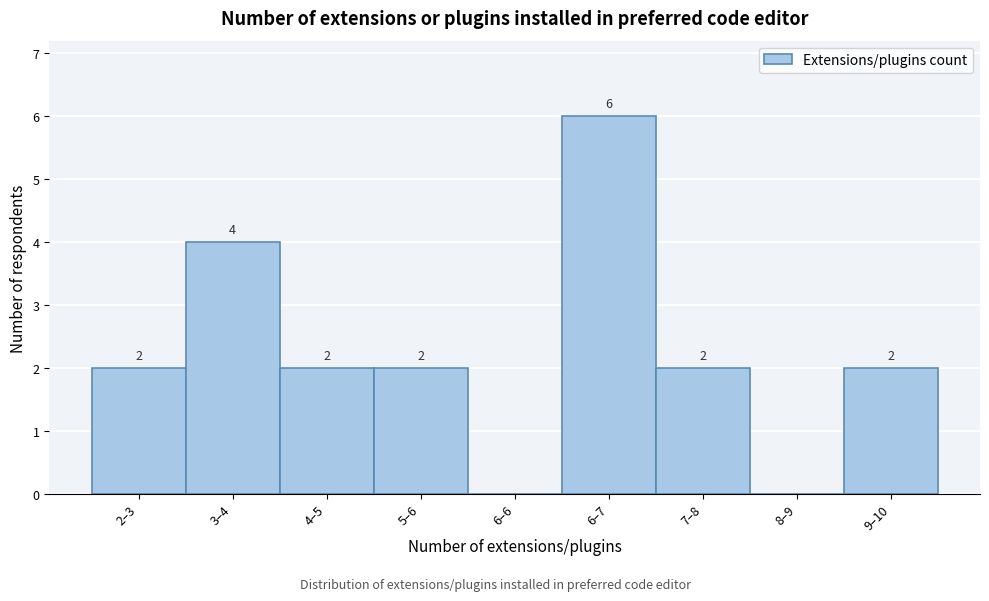

Reading right to left, transcribe all the data shown in this chart.

9–10=2	8–9=0	7–8=2	6–7=6	6–6=0	5–6=2	4–5=2	3–4=4	2–3=2